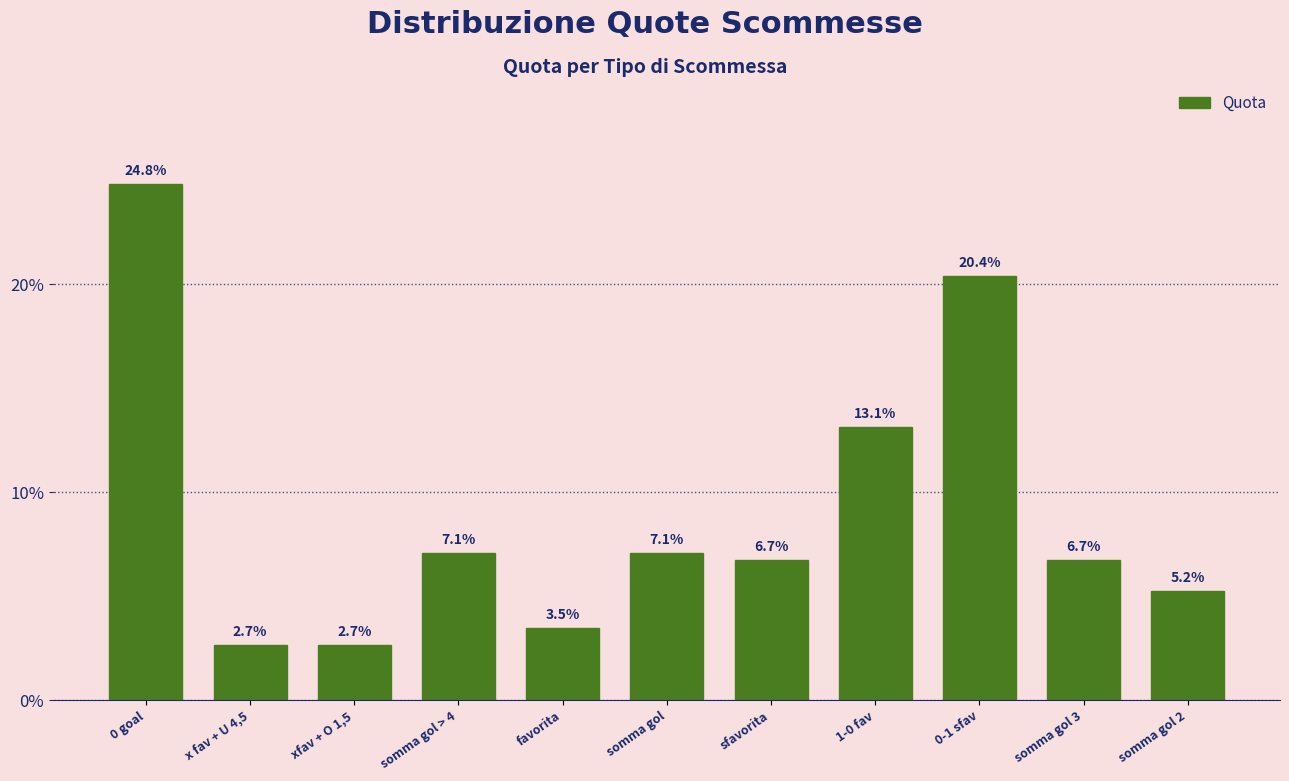

Reading left to right, extract all data points from this chart.

24.8	2.7	2.7	7.1	3.5	7.1	6.7	13.1	20.4	6.7	5.2